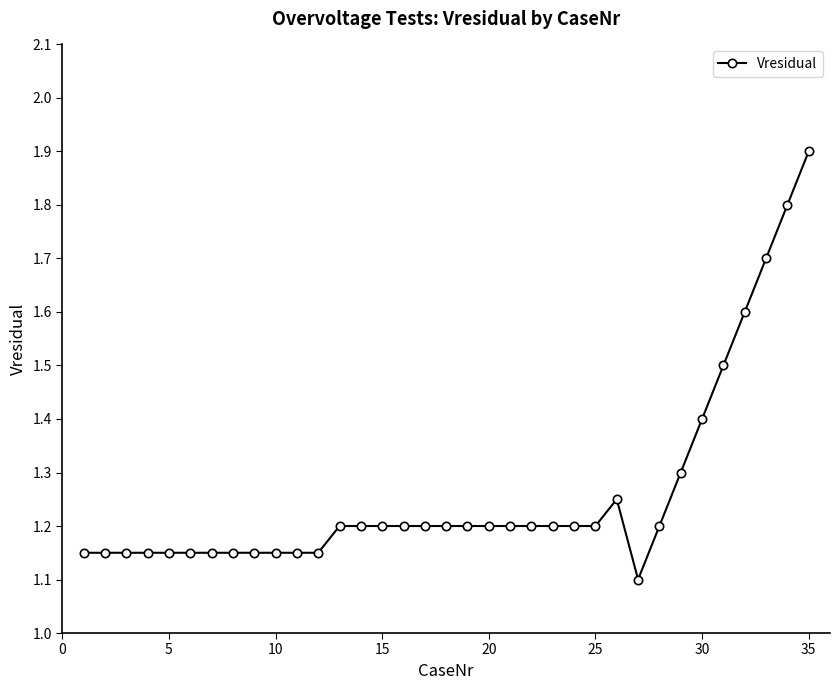

What is the value of the 35th point from the left?

1.9